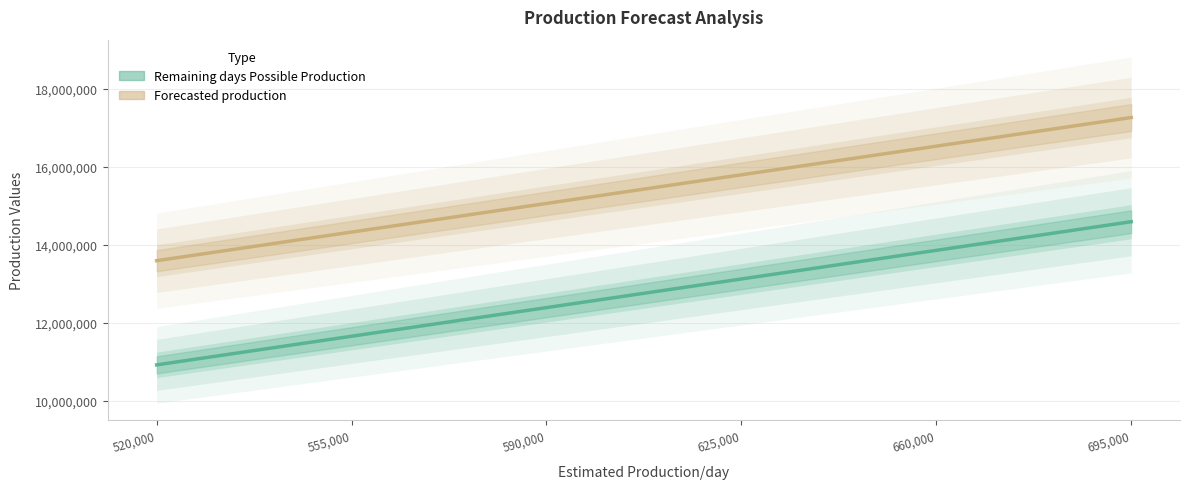

How many Forecasted production values are between 14328751 and 16533751?

4